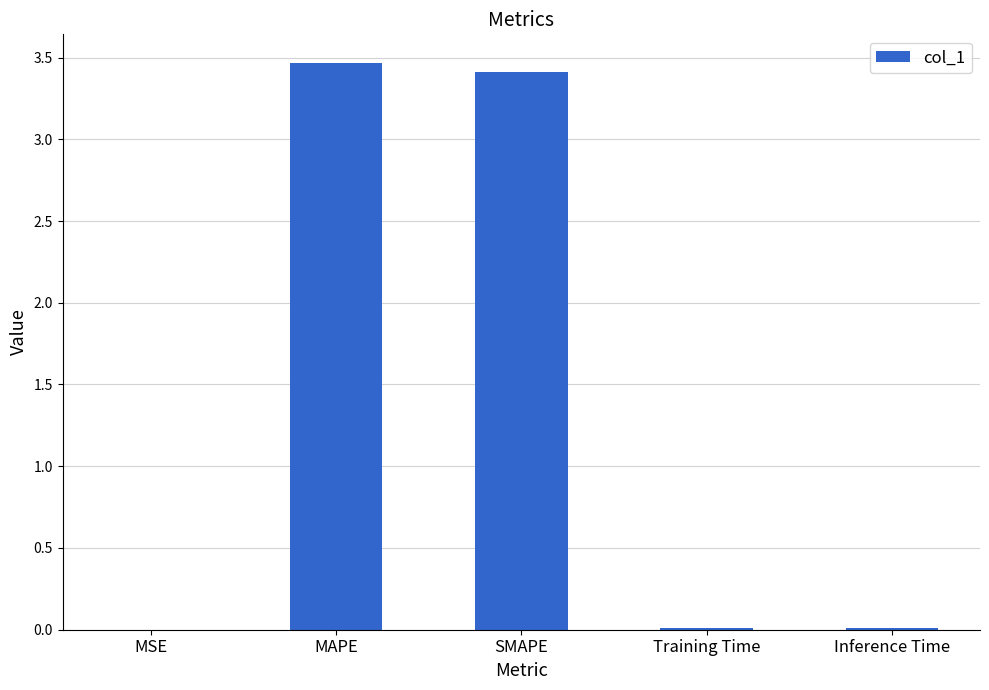

True or false: the data shows 0.7 at SMAPE.

False